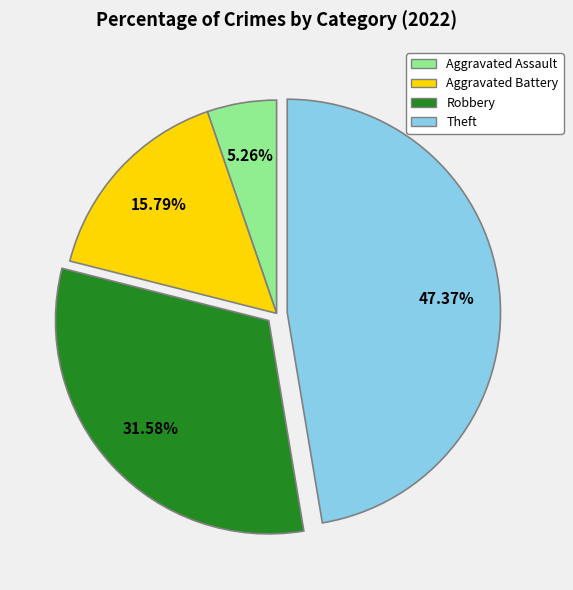

Rank the categories by value from lowest to highest.

Aggravated Assault, Aggravated Battery, Robbery, Theft